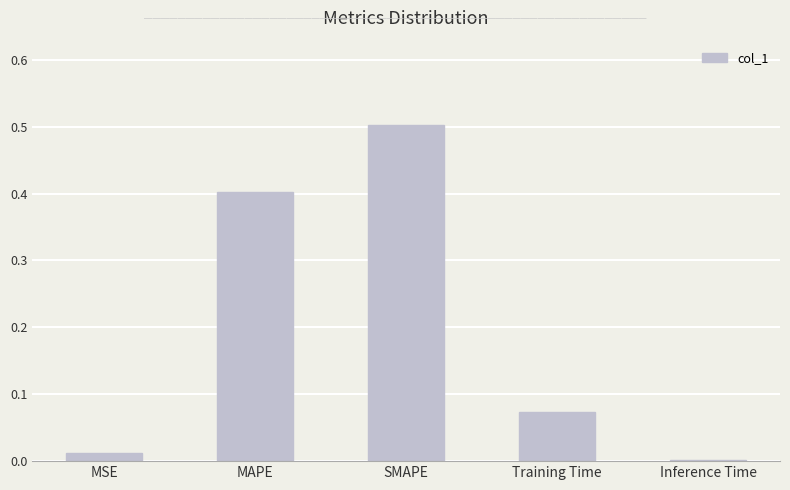

Are the bars horizontal?

No